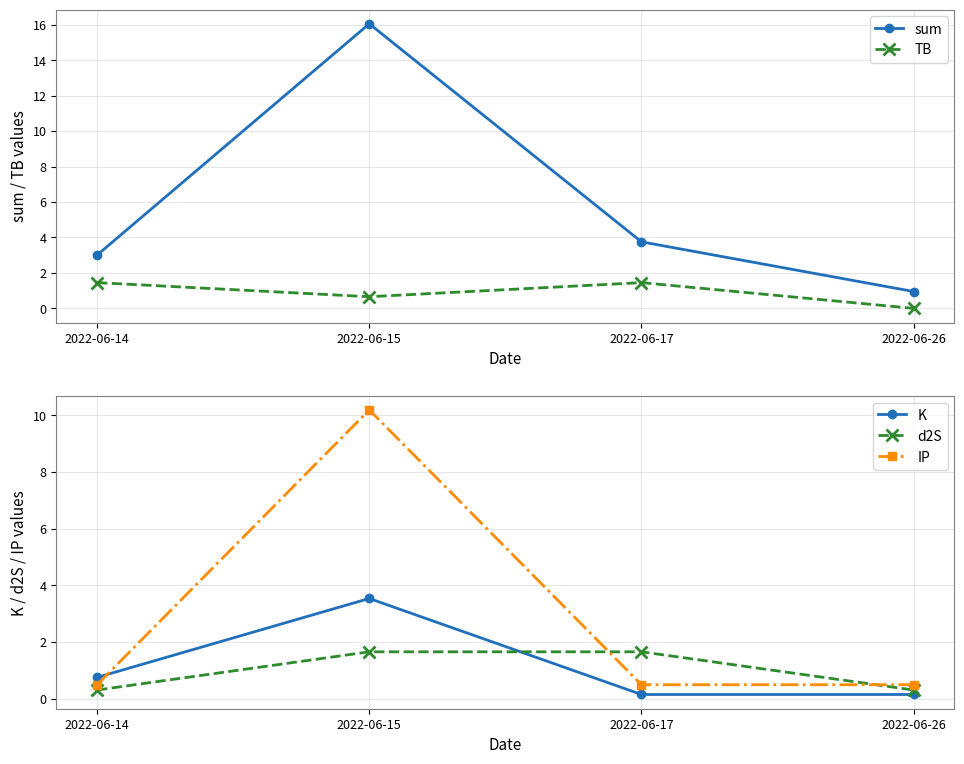

What is the sum of the K values at 2022-06-26 and 2022-06-14?

0.9